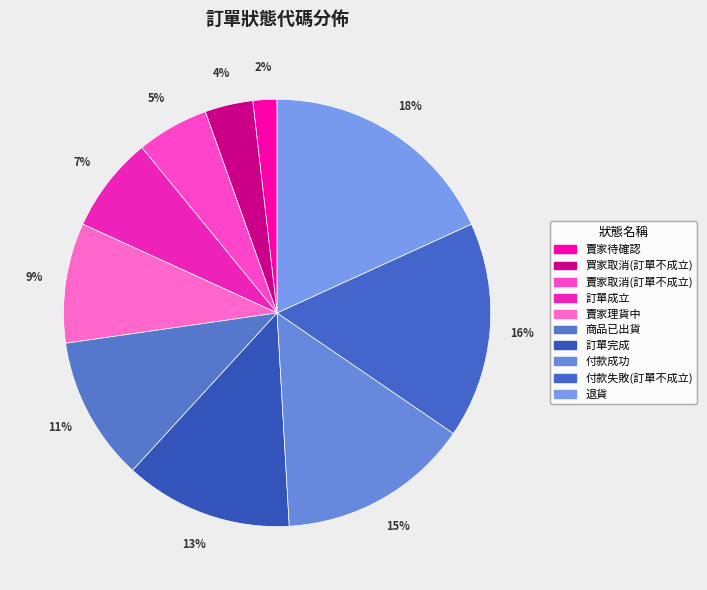

Does 賣家取消(訂單不成立) represent more than half of the total?

No